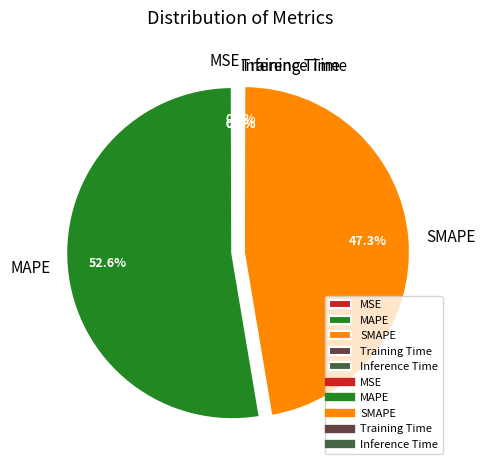

To the nearest percent, what is the difference between the largest and smallest slice percentages?

53%